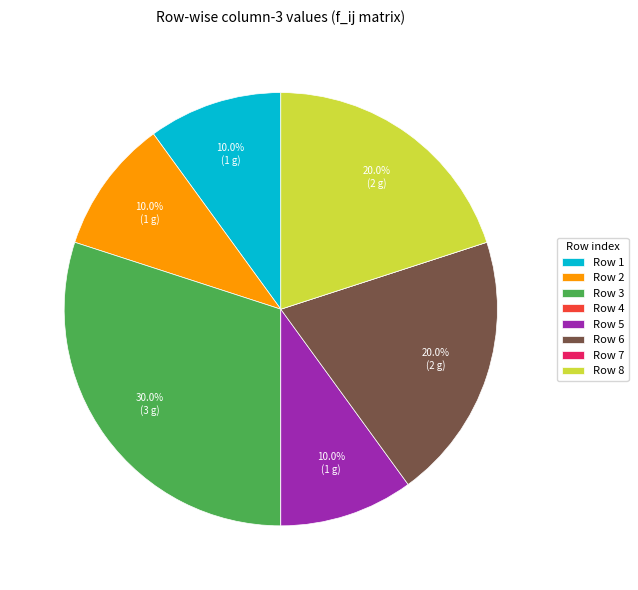

Approximately how many times larger is the value at Row 2 compared to Row 5?

1.0